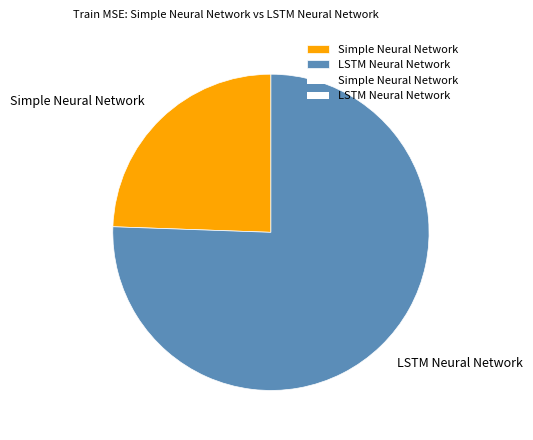

Does any single category account for the majority?

Yes